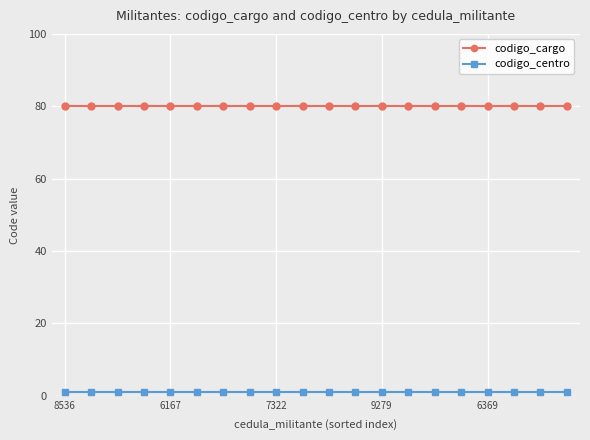

At how many categories does at least one series exceed 30?

20